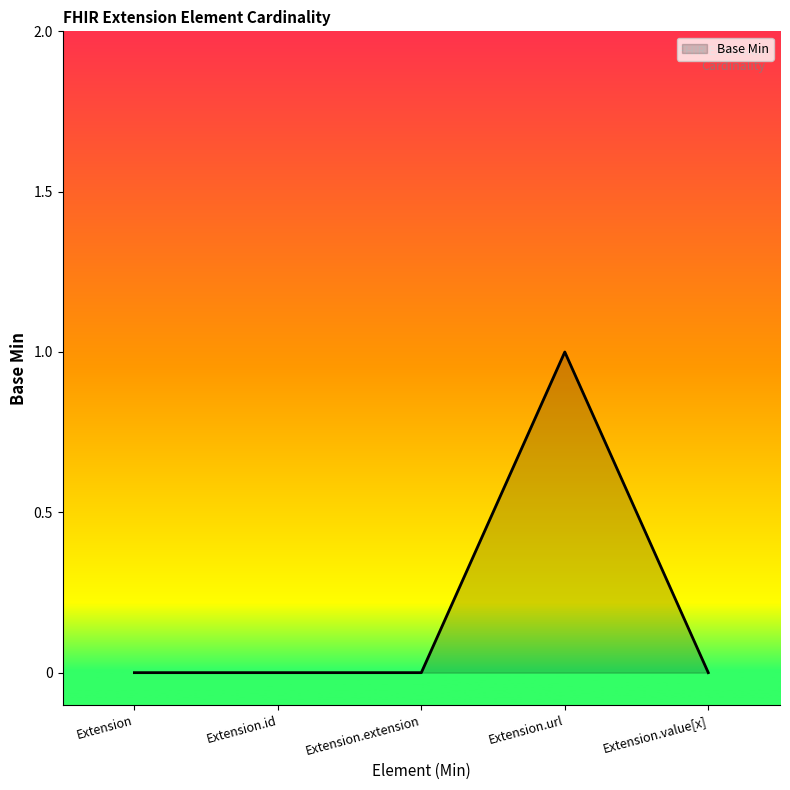

What position from the right is Extension?

5